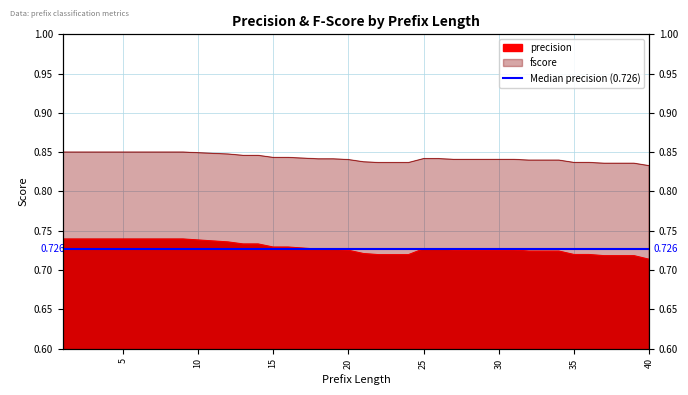

Reading left to right, extract all data points from this chart.

precision: 1=0.7	2=0.7	3=0.7	4=0.7	5=0.7	6=0.7	7=0.7	8=0.7	9=0.7	10=0.7	11=0.7	12=0.7	13=0.7	14=0.7	15=0.7	16=0.7	17=0.7	18=0.7	19=0.7	20=0.7	21=0.7	22=0.7	23=0.7	24=0.7	25=0.7	26=0.7	27=0.7	28=0.7	29=0.7	30=0.7	31=0.7	32=0.7	33=0.7	34=0.7	35=0.7	36=0.7	37=0.7	38=0.7	39=0.7	40=0.7
fscore: 1=0.9	2=0.9	3=0.9	4=0.9	5=0.9	6=0.9	7=0.9	8=0.9	9=0.9	10=0.8	11=0.8	12=0.8	13=0.8	14=0.8	15=0.8	16=0.8	17=0.8	18=0.8	19=0.8	20=0.8	21=0.8	22=0.8	23=0.8	24=0.8	25=0.8	26=0.8	27=0.8	28=0.8	29=0.8	30=0.8	31=0.8	32=0.8	33=0.8	34=0.8	35=0.8	36=0.8	37=0.8	38=0.8	39=0.8	40=0.8